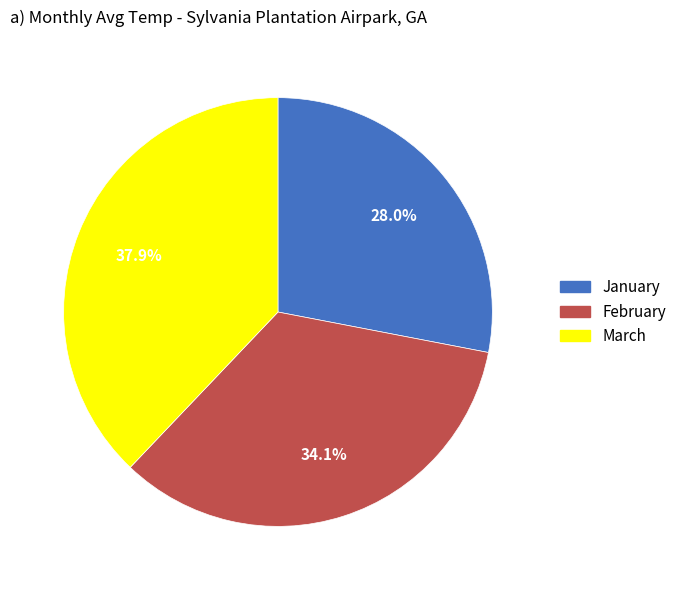

To the nearest percent, what is the difference between the largest and smallest slice percentages?

10%